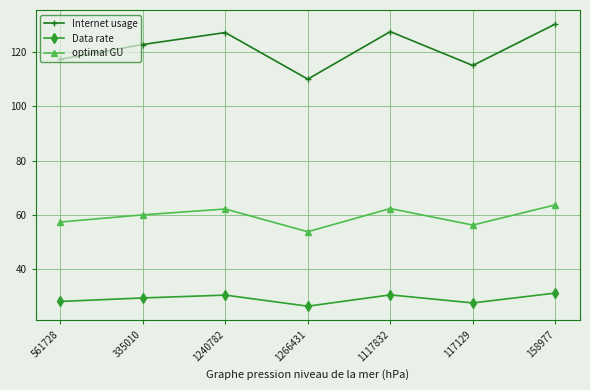

What is the sum of all optimal GU values?

415.1